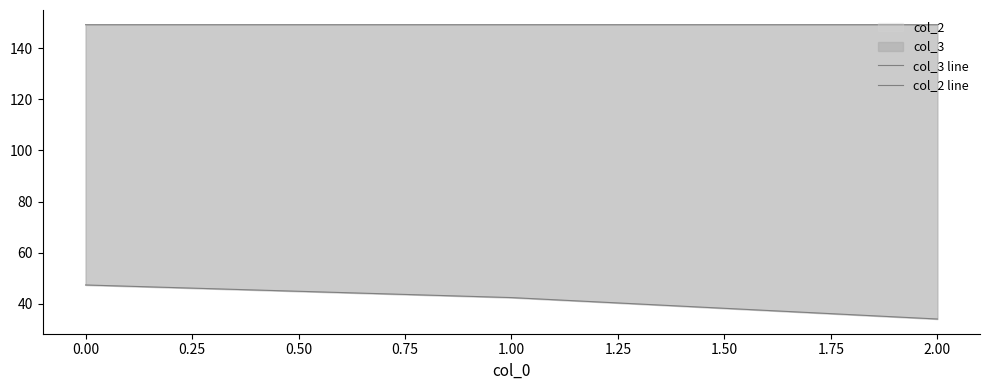

How many lines are shown in the chart?

2